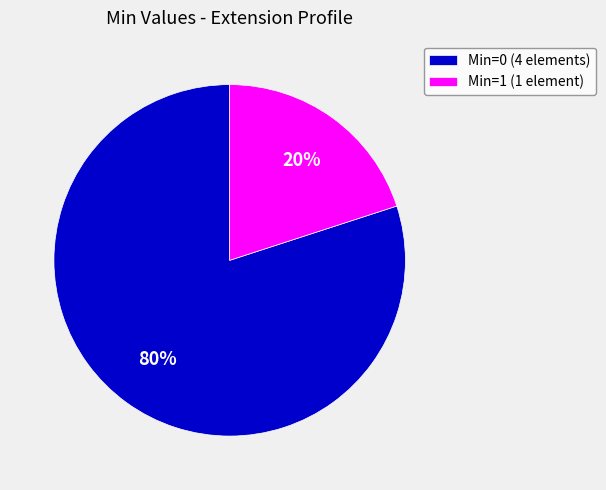

To the nearest percent, what is the average slice percentage?

50%